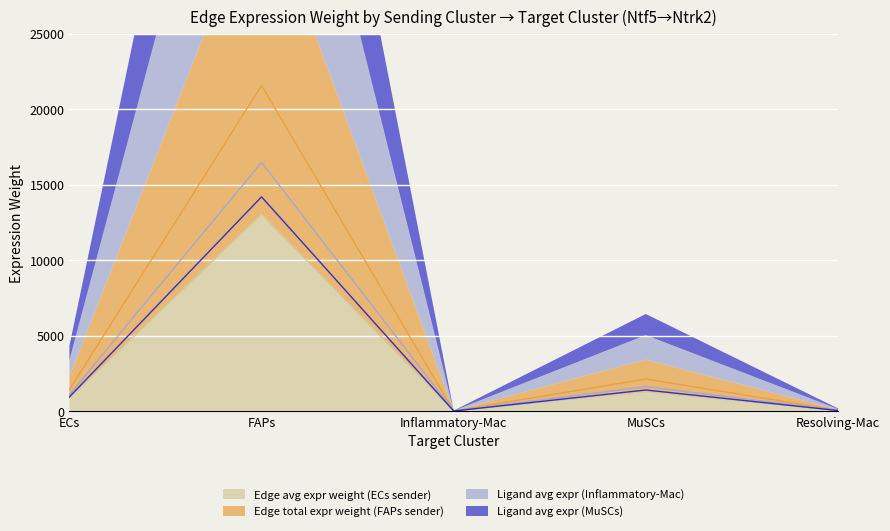

What is the approximate value of Edge avg expr weight (ECs sender) at MuSCs?

1285.1